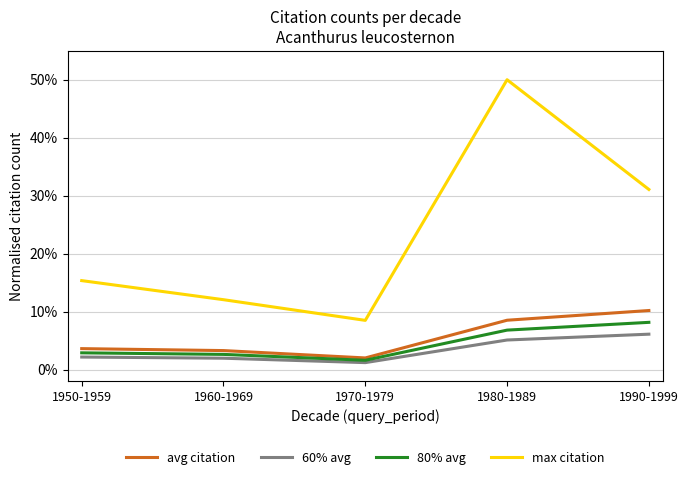

What is the average value of the 80% avg series?

4.4